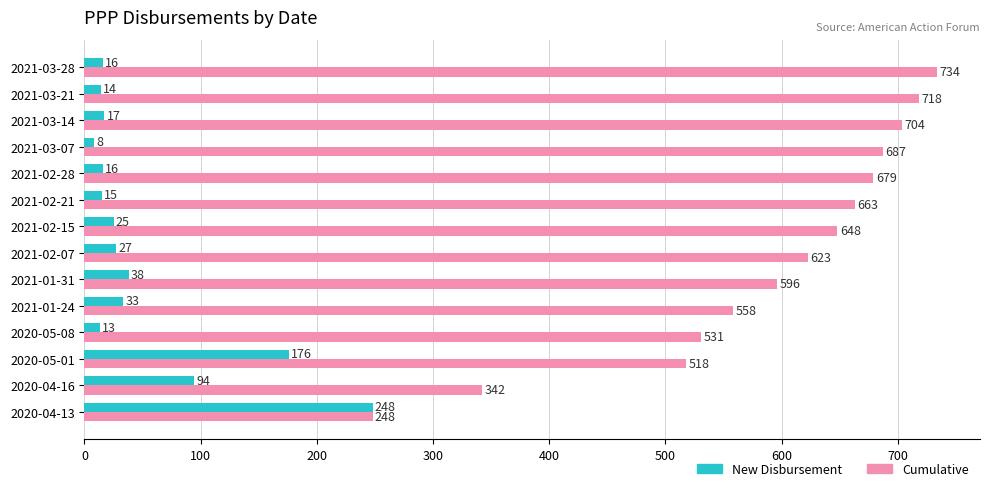

Is it true that New Disbursement equals 12 at 2021-01-31?

False